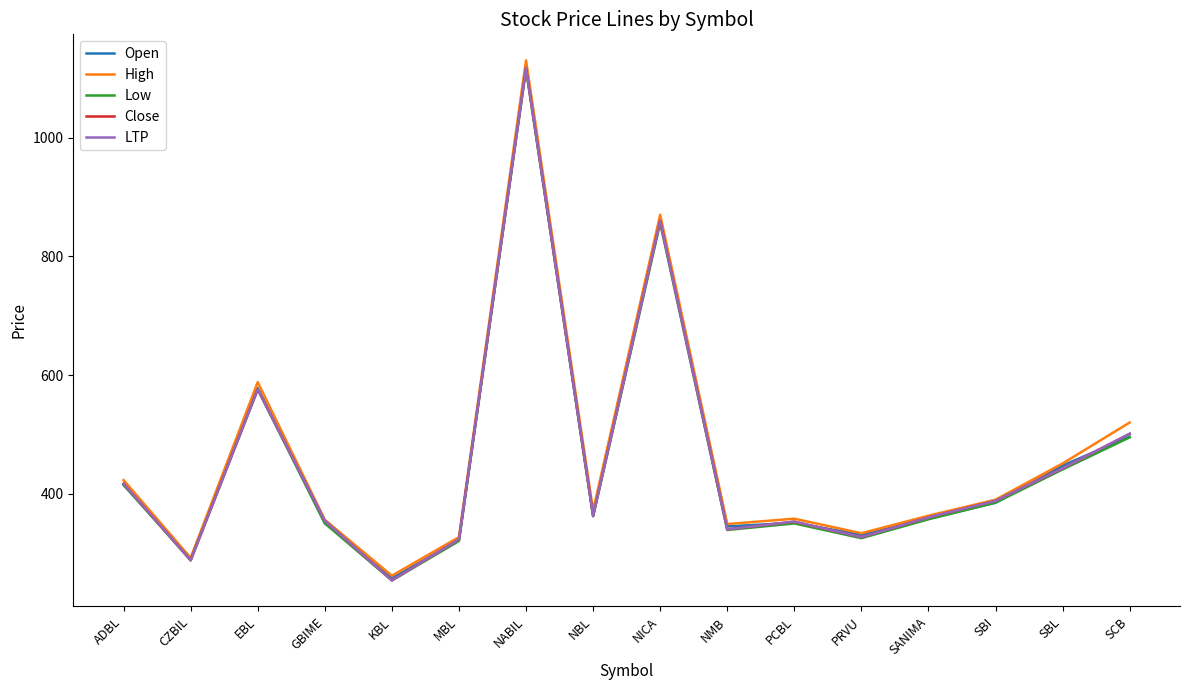

Does the chart have visible grid lines?

No